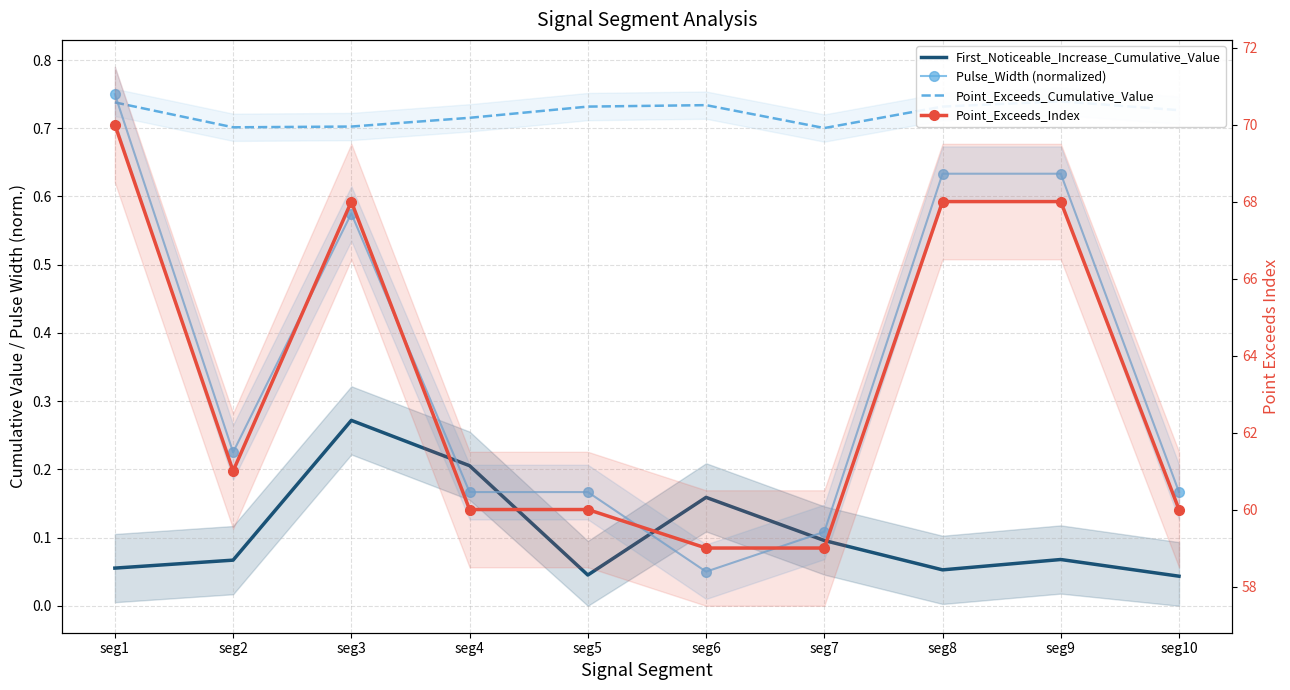

How many lines are shown in the chart?

4